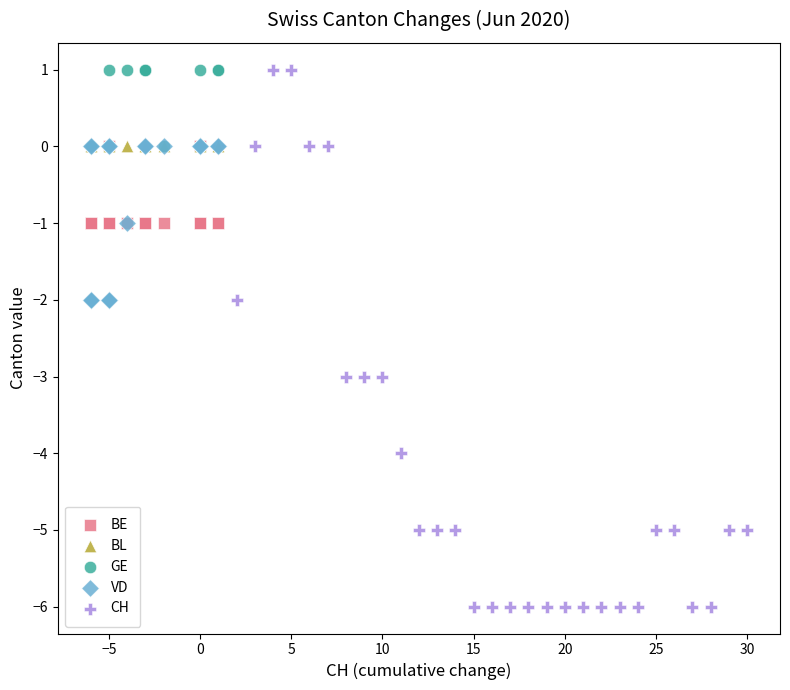

Which series reaches the minimum Y coordinate?

CH